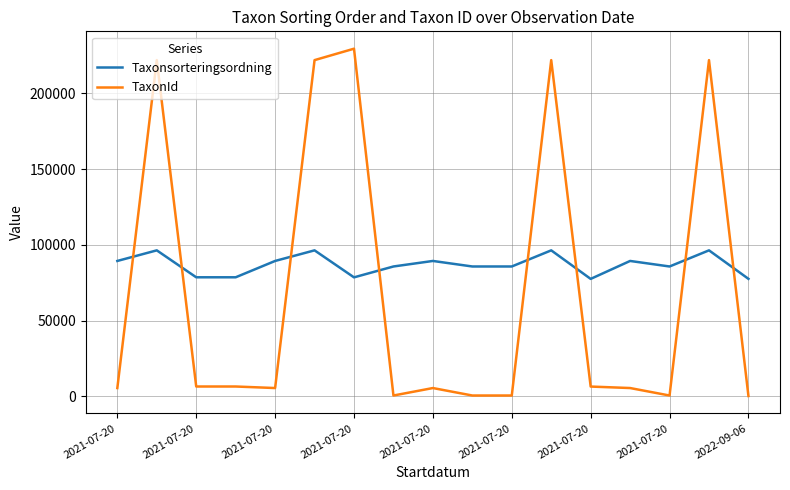

What is the difference between the second highest and second lowest values in the TaxonId series?

221442